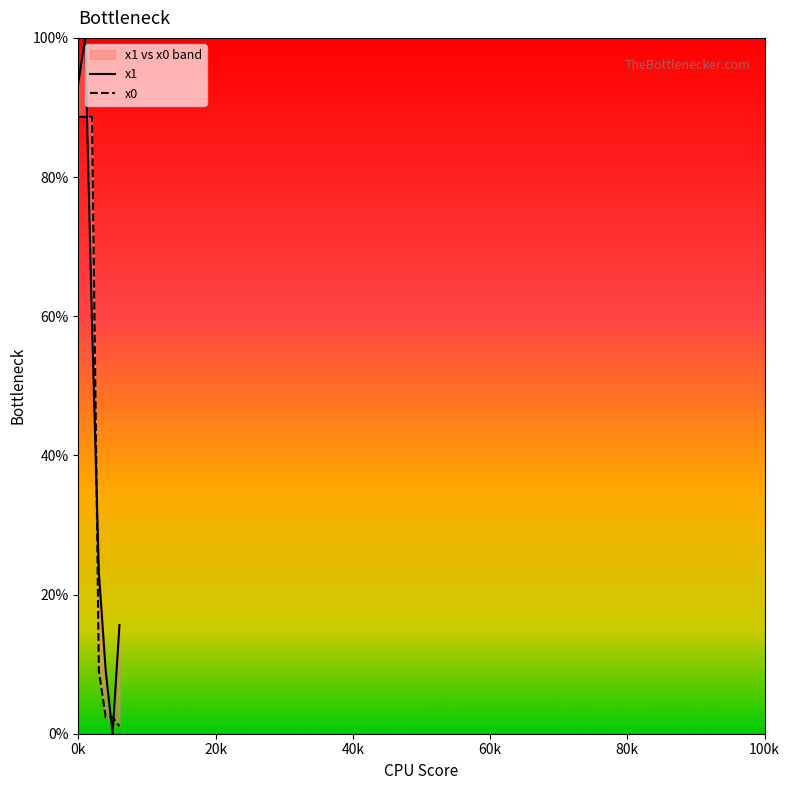

Which series ends up on top after the final intersection of x0 and x1?

x1